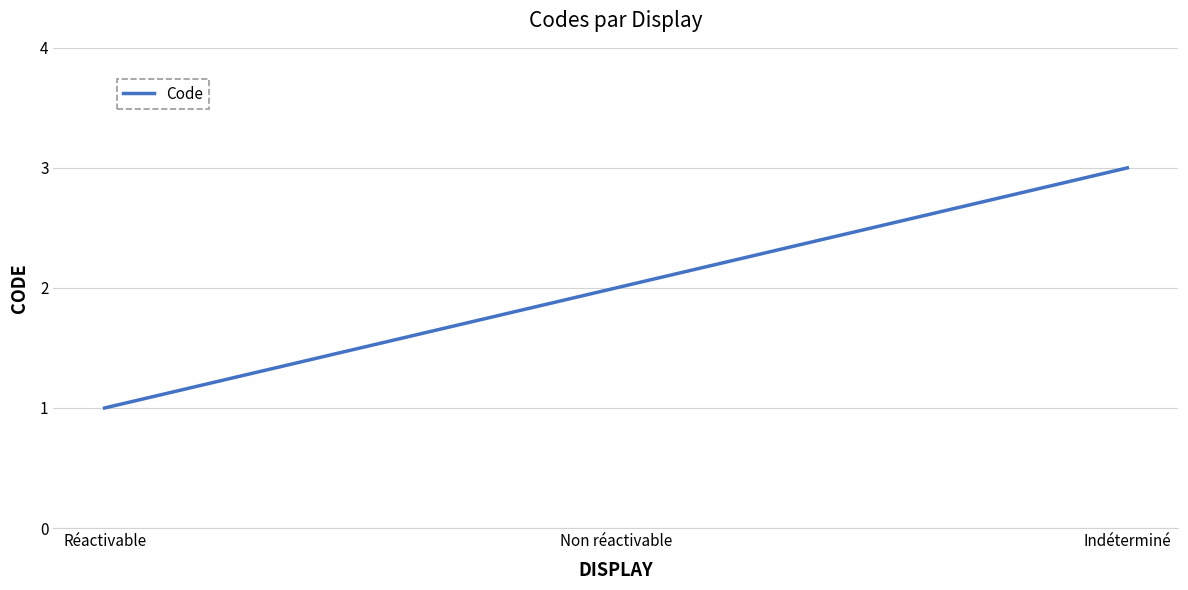

The value at Indéterminé is 5. True or false?

False